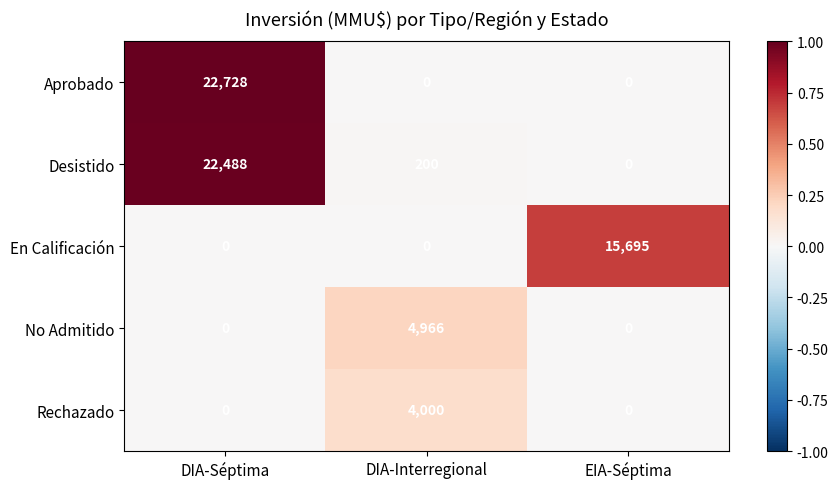

Reading left to right, transcribe all the data shown in this chart.

Aprobado: DIA-Séptima=22728	DIA-Interregional=0	EIA-Séptima=0
Desistido: DIA-Séptima=22488	DIA-Interregional=200	EIA-Séptima=0
En Calificación: DIA-Séptima=0	DIA-Interregional=0	EIA-Séptima=15695
No Admitido: DIA-Séptima=0	DIA-Interregional=4966	EIA-Séptima=0
Rechazado: DIA-Séptima=0	DIA-Interregional=4000	EIA-Séptima=0